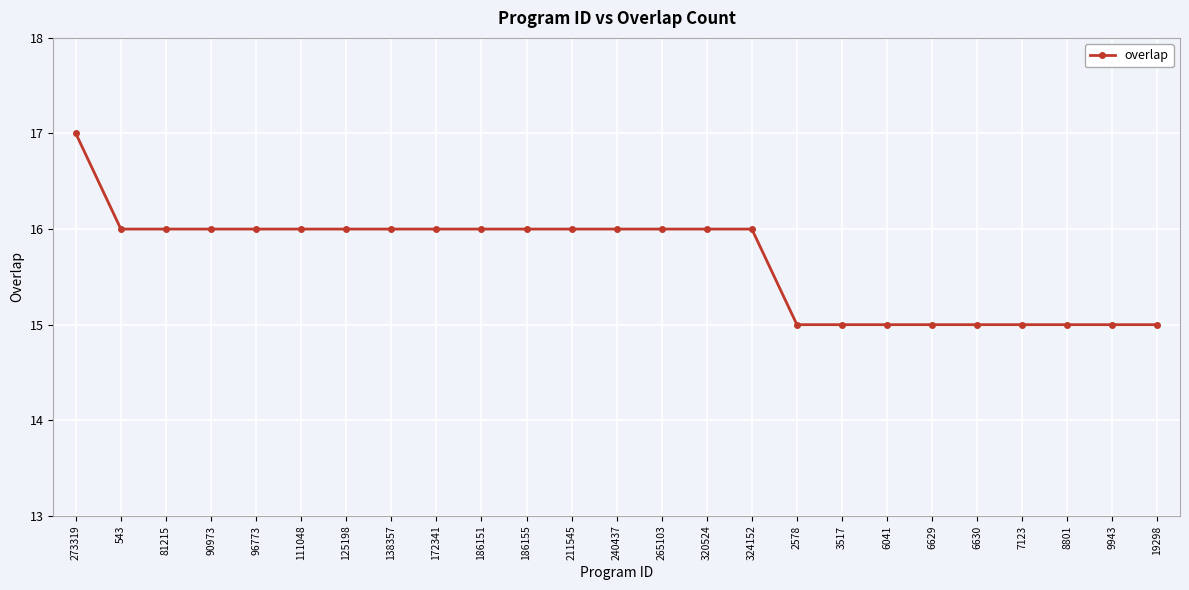

True or false: the data shows 23 at 324152.

False